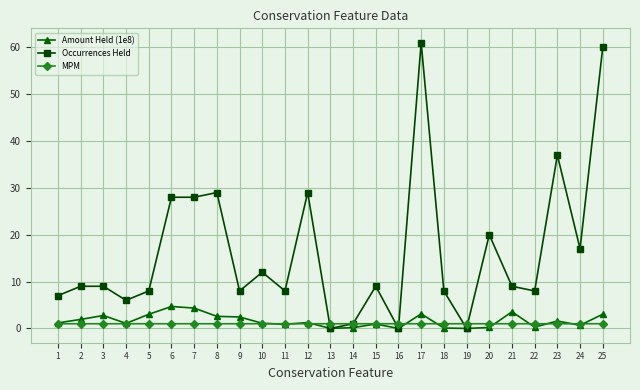

Rank the series by their maximum value, from lowest to highest.

MPM, Amount Held (1e8), Occurrences Held